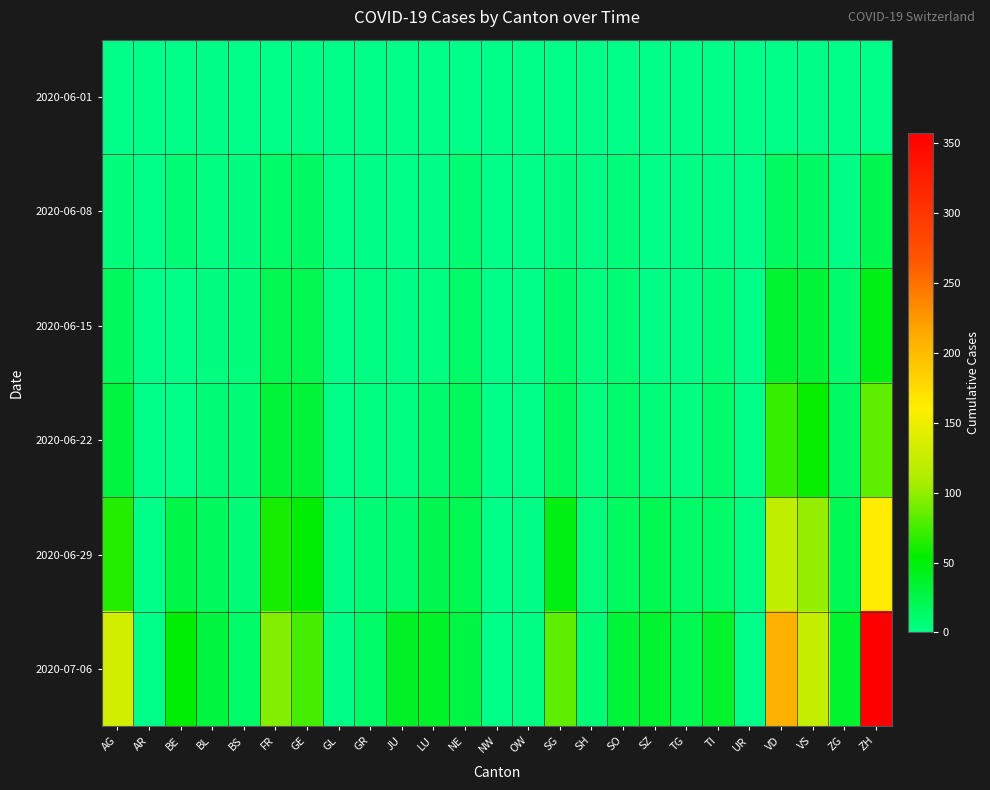

At which category does the chart reach its peak across all series?

ZH